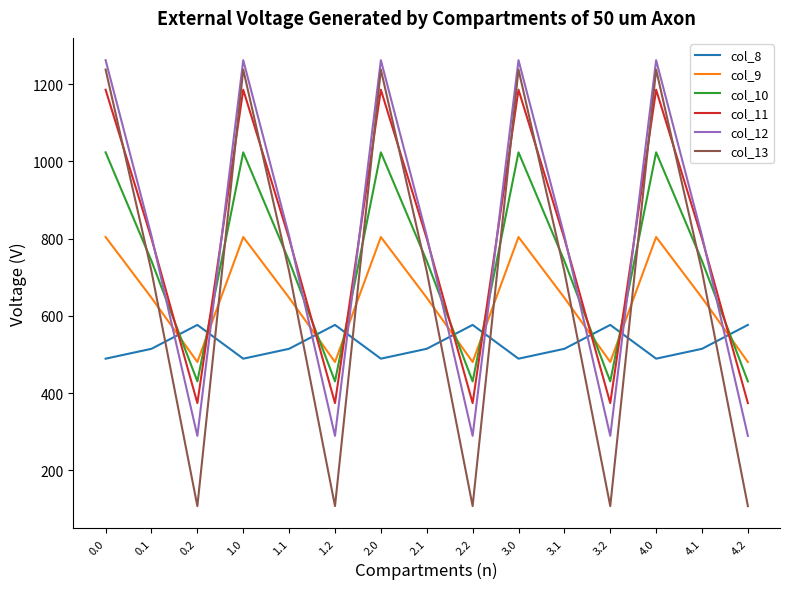

Which series has the widest spread of values?

col_13